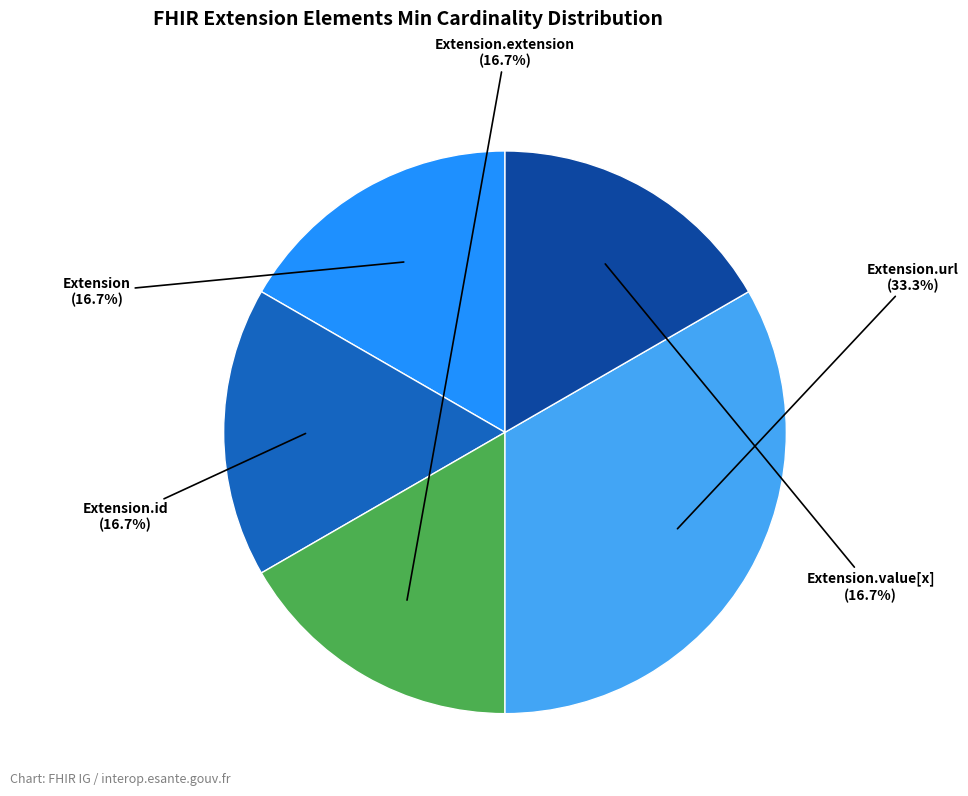

Does Extension.value[x] represent more than half of the total?

No